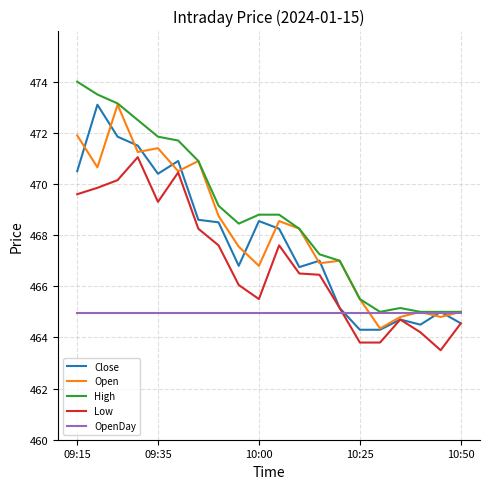

What is the greatest value displayed?

474.0